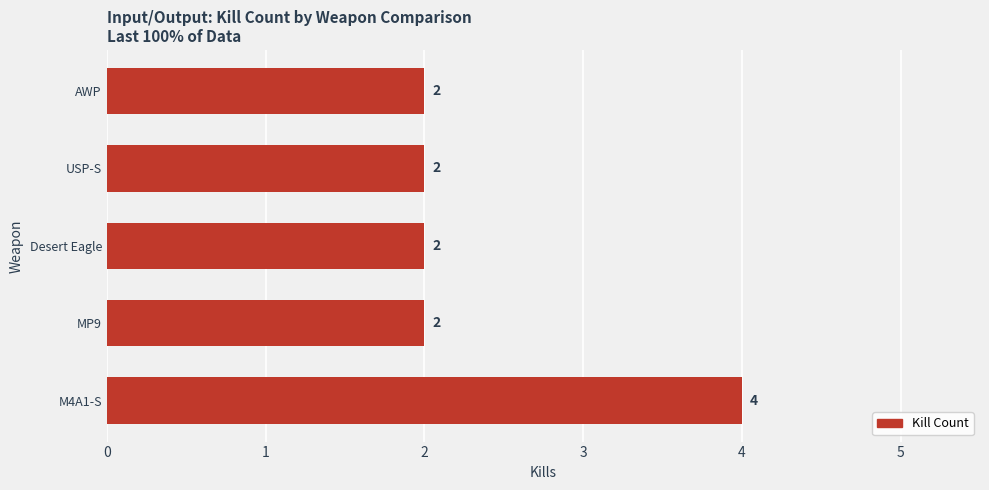

Count the values in the range 2 to 3.

4